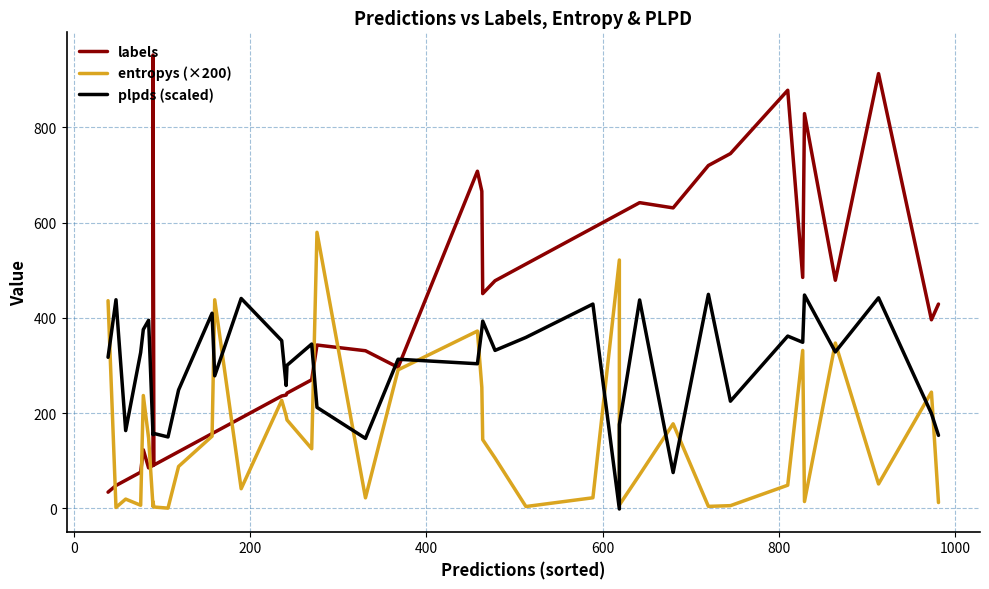

Reading left to right, extract all data points from this chart.

labels: 34.0	48.0	59.0	76.0	123.0	85.0	90.0	952.0	91.0	107.0	119.0	157.0	160.0	190.0	236.0	238.0	242.0	270.0	343.0	331.0	296.0	708.0	666.0	451.0	478.0	513.0	589.0	619.0	619.0	642.0	631.0	720.0	745.0	878.0	485.0	829.0	479.0	913.0	396.0	429.0
entropys (×200): 436.1	1.9	19.4	6.5	236.9	147.4	4.1	13.9	2.8	0.5	88.0	151.5	438.0	41.2	226.8	194.9	185.7	125.2	579.8	22.1	290.8	372.4	254.0	144.3	105.7	3.8	22.2	521.5	7.1	70.7	177.6	4.2	5.7	48.6	331.6	14.3	347.2	51.3	244.1	12.2
plpds (scaled): 317.3	438.1	163.3	327.3	375.6	394.9	154.6	156.5	157.3	150.0	248.7	409.8	278.3	440.8	352.2	258.1	300.5	345.1	212.1	146.9	313.2	303.7	376.2	393.3	331.7	359.0	429.0	-1.3	176.1	437.7	75.1	449.4	225.1	361.8	348.7	448.0	328.5	442.2	199.2	153.3